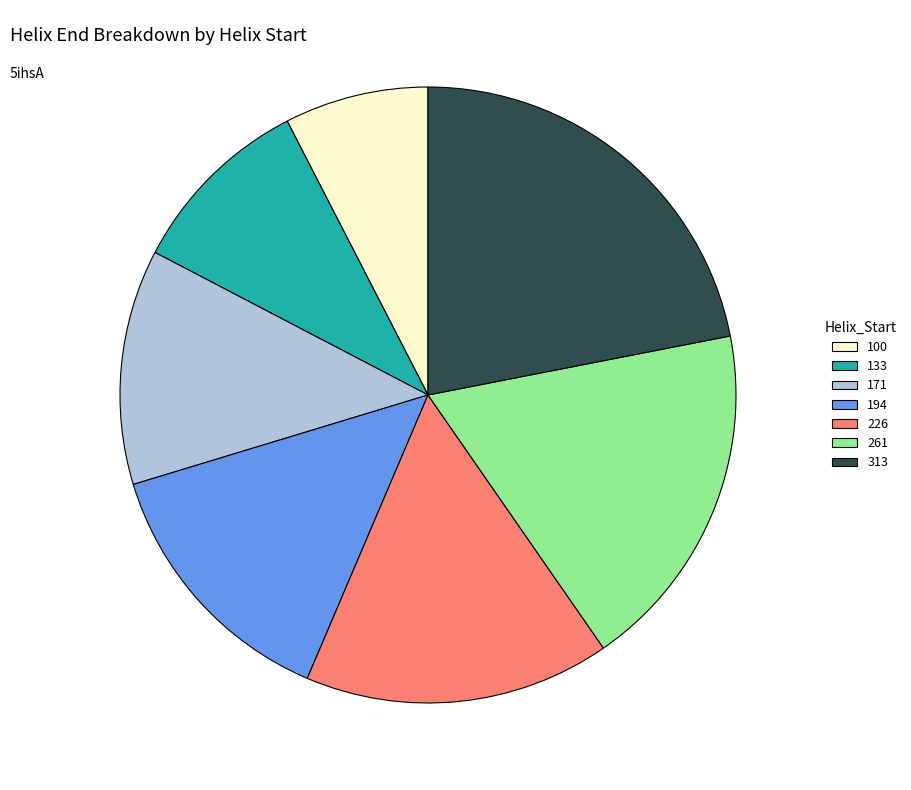

Rank the categories by value from highest to lowest.

313, 261, 226, 194, 171, 133, 100